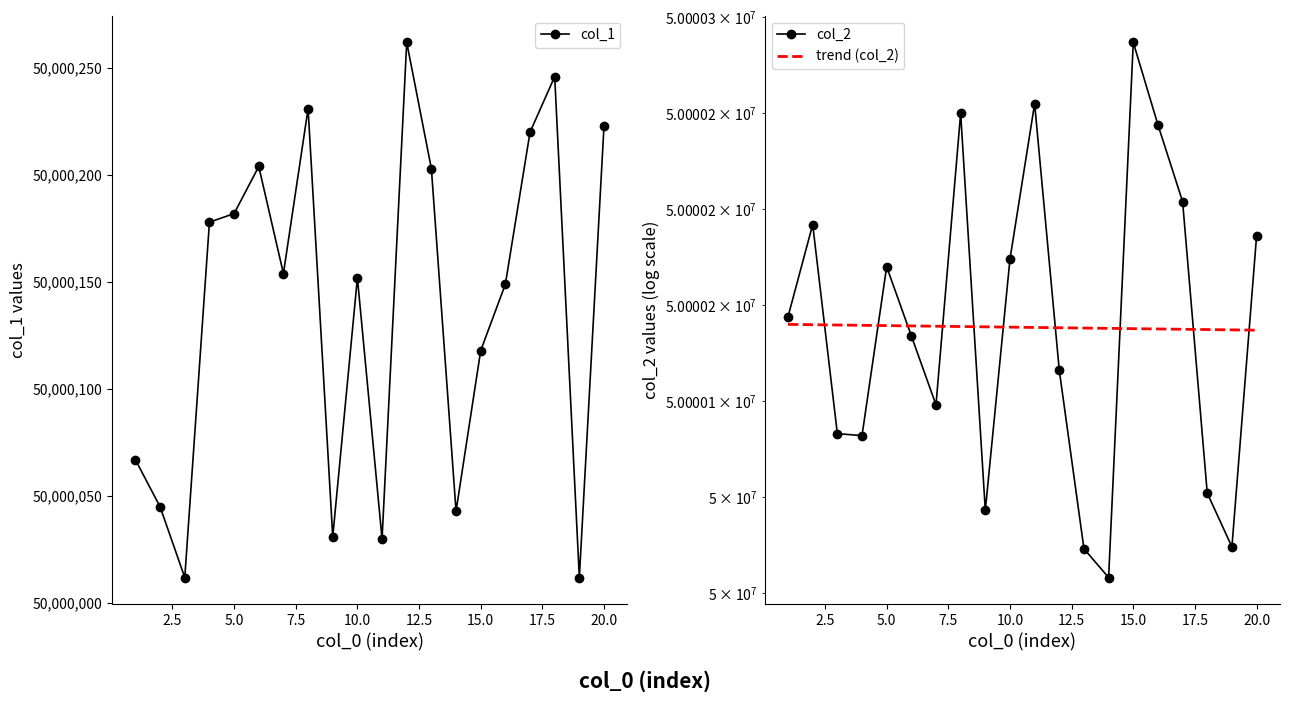

What is the difference between the maximum and minimum values in the col_2 series?

279.0